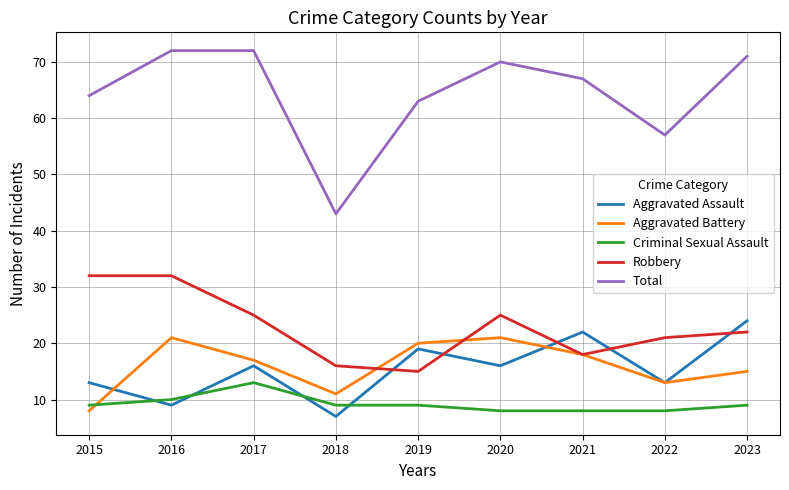

What are all the series names shown in the legend?

Aggravated Assault, Aggravated Battery, Criminal Sexual Assault, Robbery, Total